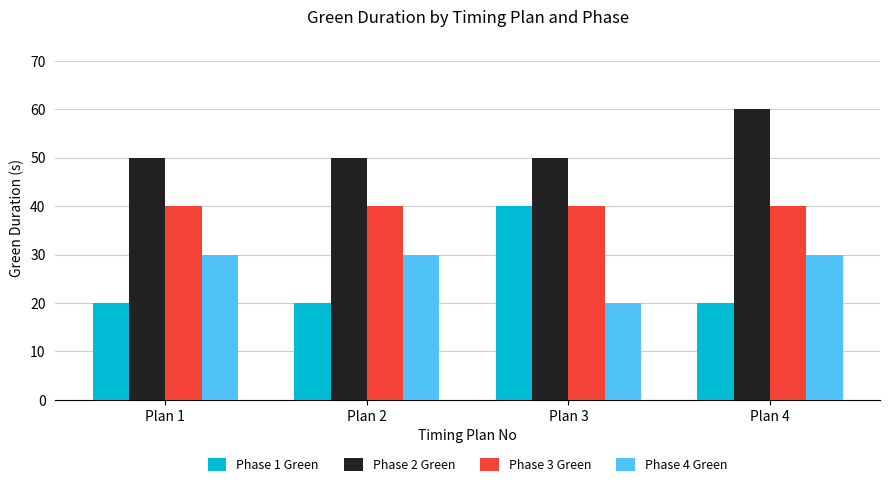

Is the value of Phase 4 Green at Plan 4 greater than the value of Phase 3 Green at Plan 2?

No